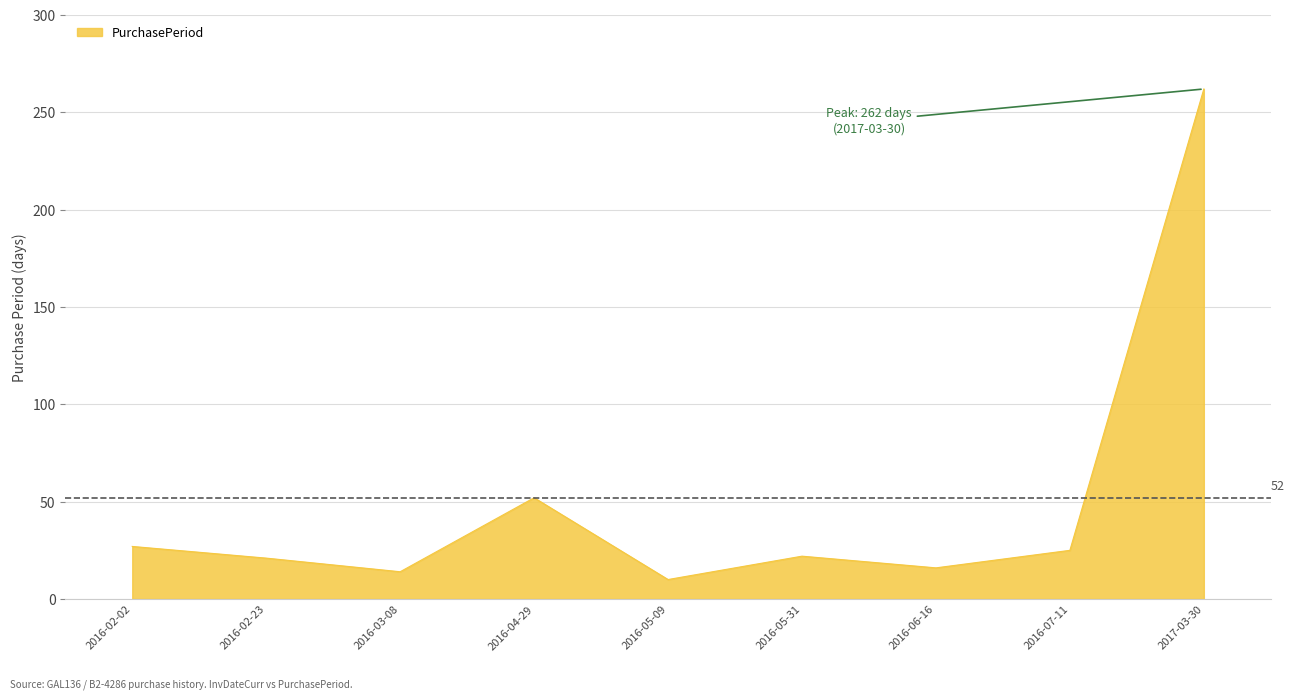

Approximately how many times larger is the value at 2016-02-23 compared to 2017-03-30?

0.1